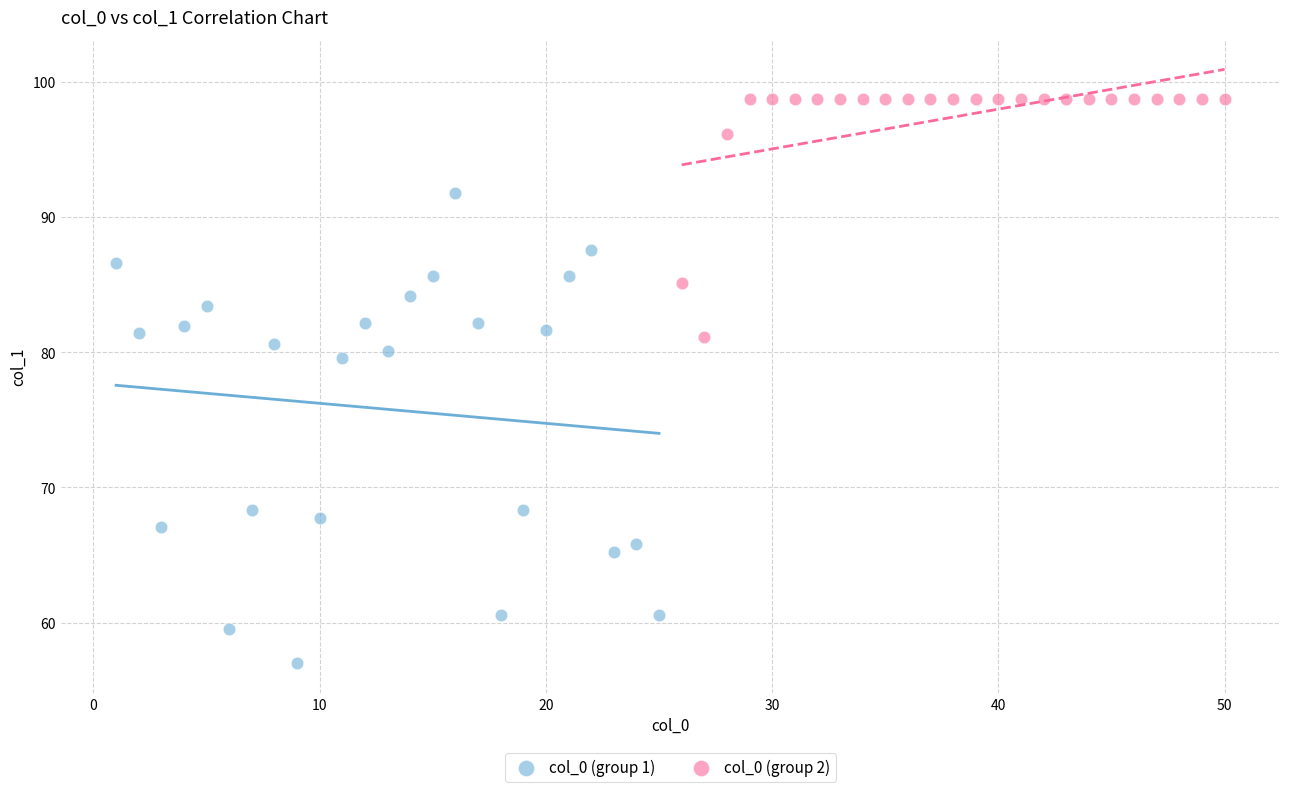

Which series contains the highest Y value?

col_0 (group 2)